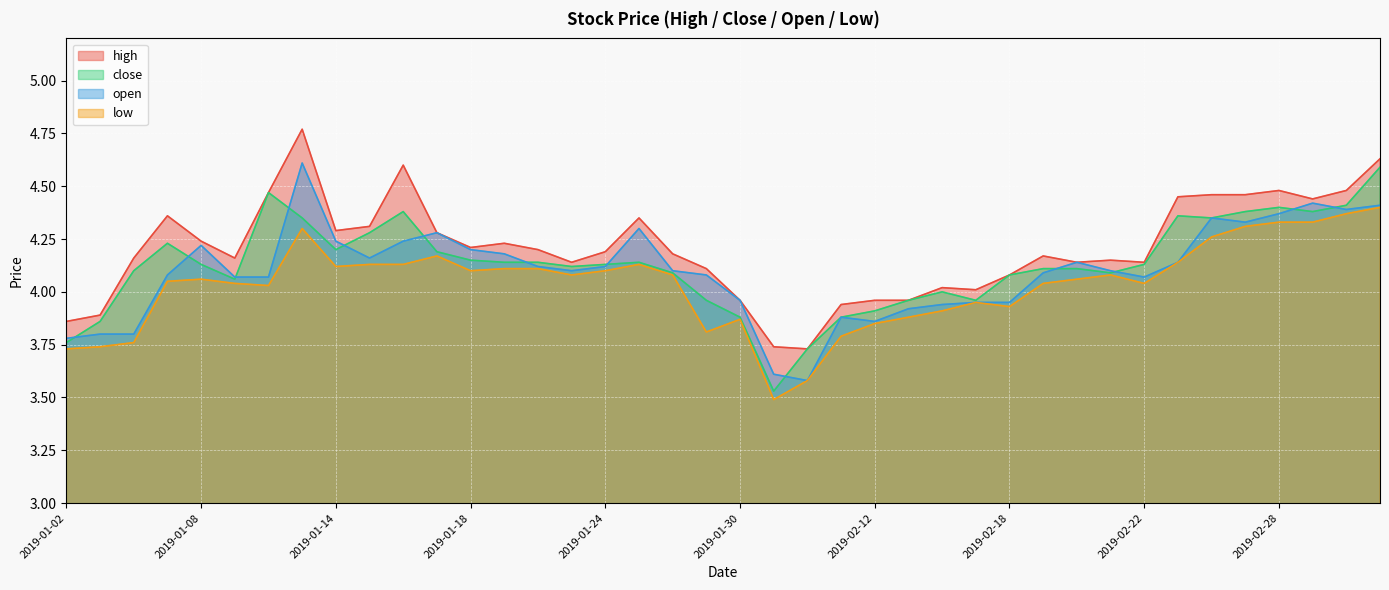

How many lines are shown in the chart?

4